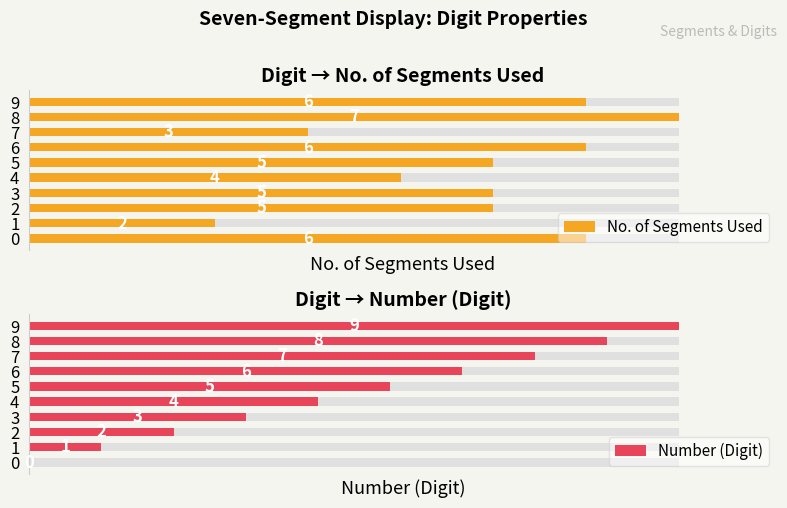

True or false: Number (Digit) has a value of 5 at 5.

True